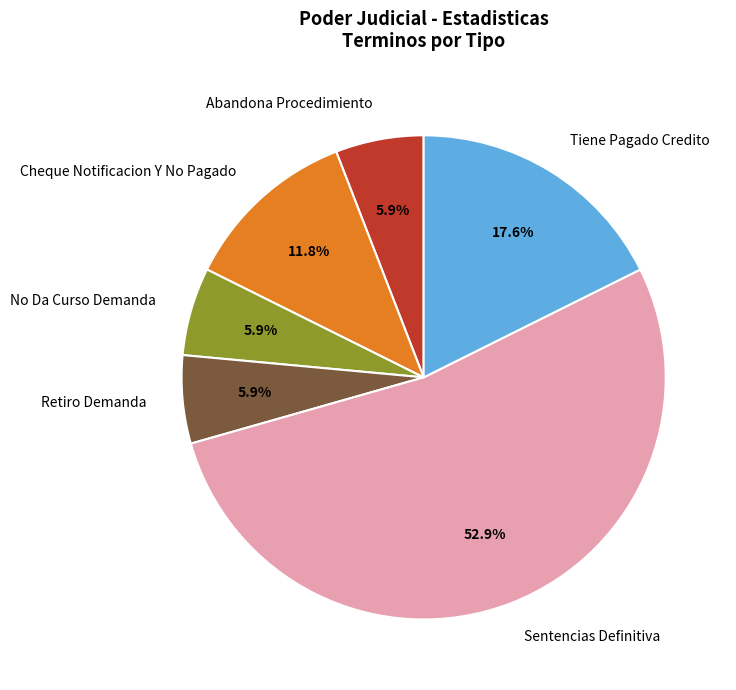

To the nearest percent, what is the combined percentage of Sentencias Definitiva and Retiro Demanda?

59%